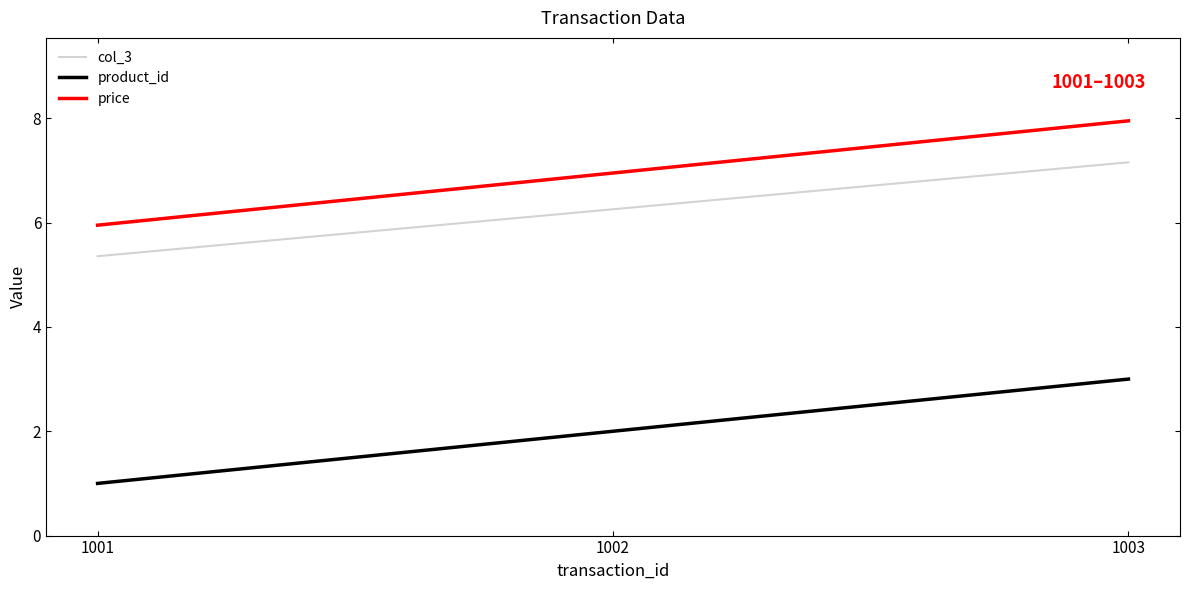

What is the average value of the price series?

7.0